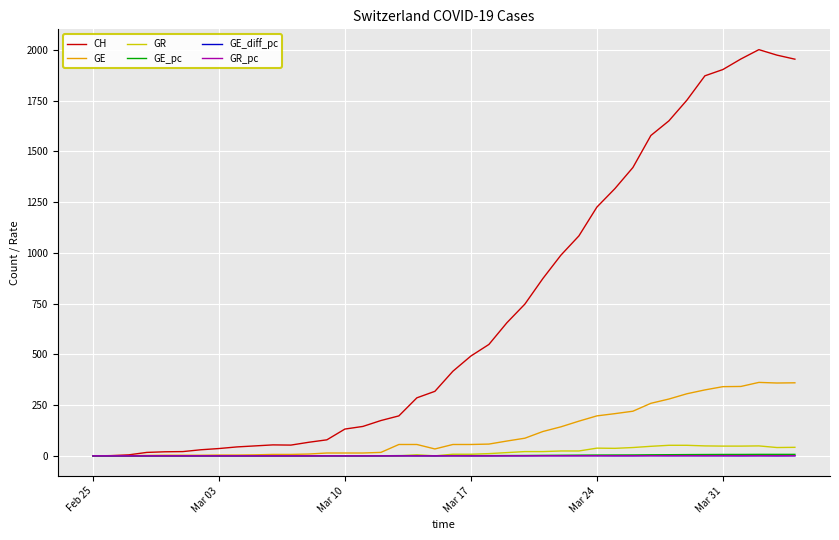

What is the maximum value shown in the chart?

2002.0